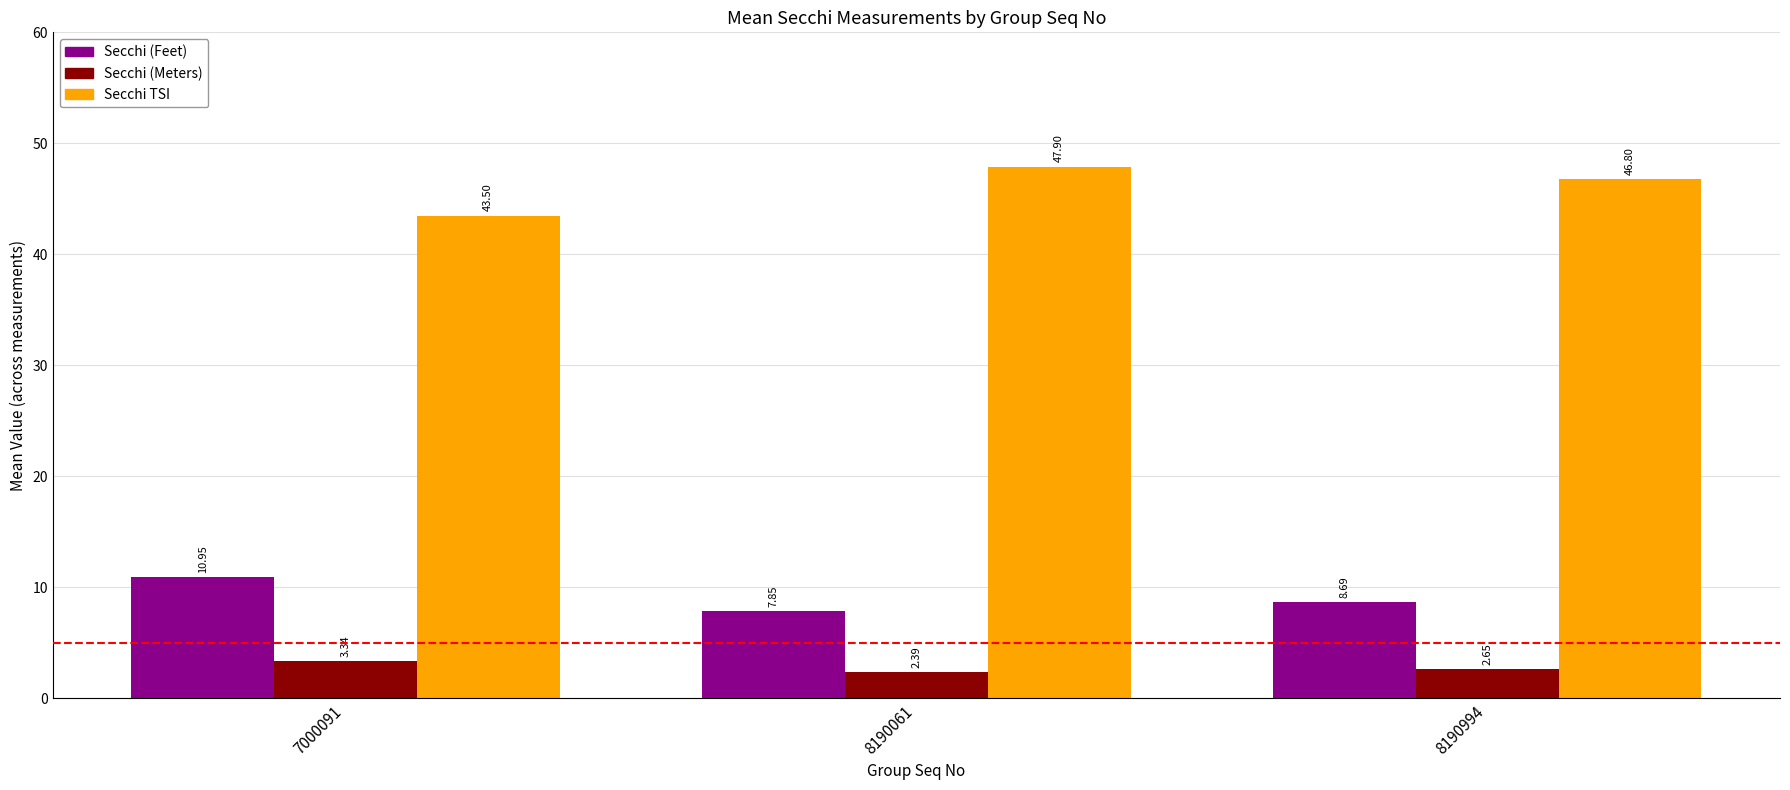

What is the difference between the second highest and minimum values in the Secchi (Feet) series?

0.8